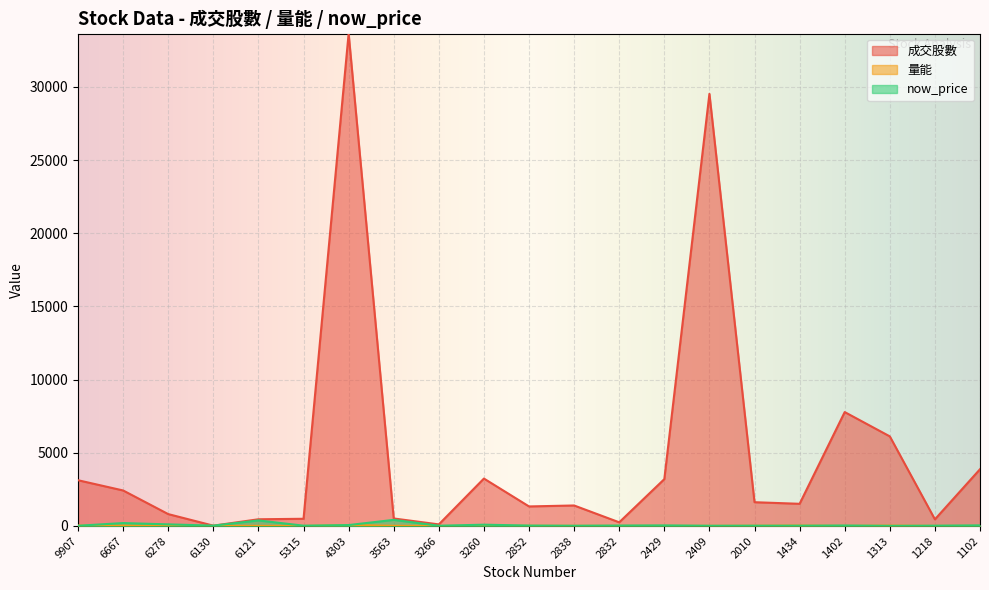

Reading left to right, what are all the values shown in this chart?

成交股數: 9907=3126.0	6667=2426.0	6278=811.4	6130=22.0	6121=458.0	5315=492.0	4303=33650.0	3563=512.9	3266=107.6	3260=3240.0	2852=1335.0	2838=1400.4	2832=250.9	2429=3200.7	2409=29528.2	2010=1624.1	1434=1514.8	1402=7783.9	1313=6122.9	1218=453.5	1102=3879.3
量能: 9907=29.7	6667=20.8	6278=3.5	6130=2.0	6121=5.3	5315=1.8	4303=62.4	3563=9.3	3266=1.1	3260=5.4	2852=14.6	2838=10.2	2832=9.8	2429=7.0	2409=8.8	2010=16.9	1434=30.7	1402=7.5	1313=27.9	1218=7.6	1102=7.6
now_price: 9907=16.1	6667=199.0	6278=110.0	6130=22.7	6121=379.0	5315=20.6	4303=61.8	3563=417.5	3266=16.7	3260=87.6	2852=27.7	2838=15.6	2832=30.1	2429=39.0	2409=15.1	2010=19.1	1434=19.1	1402=32.4	1313=9.3	1218=20.1	1102=41.9